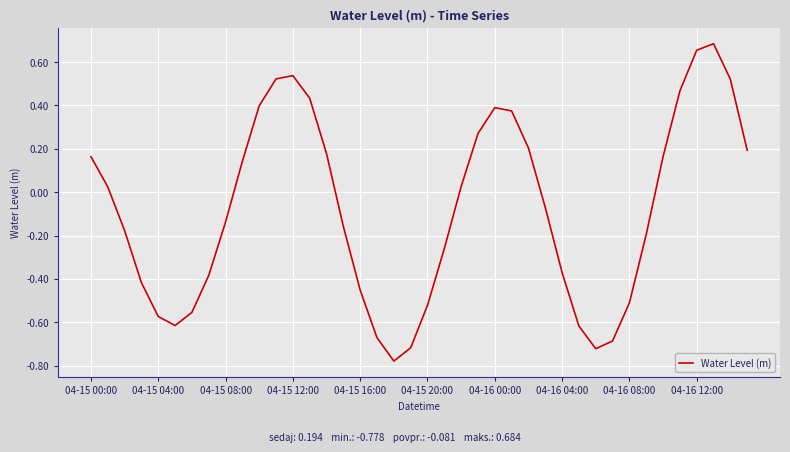

What is the difference between the maximum and minimum values?

1.5